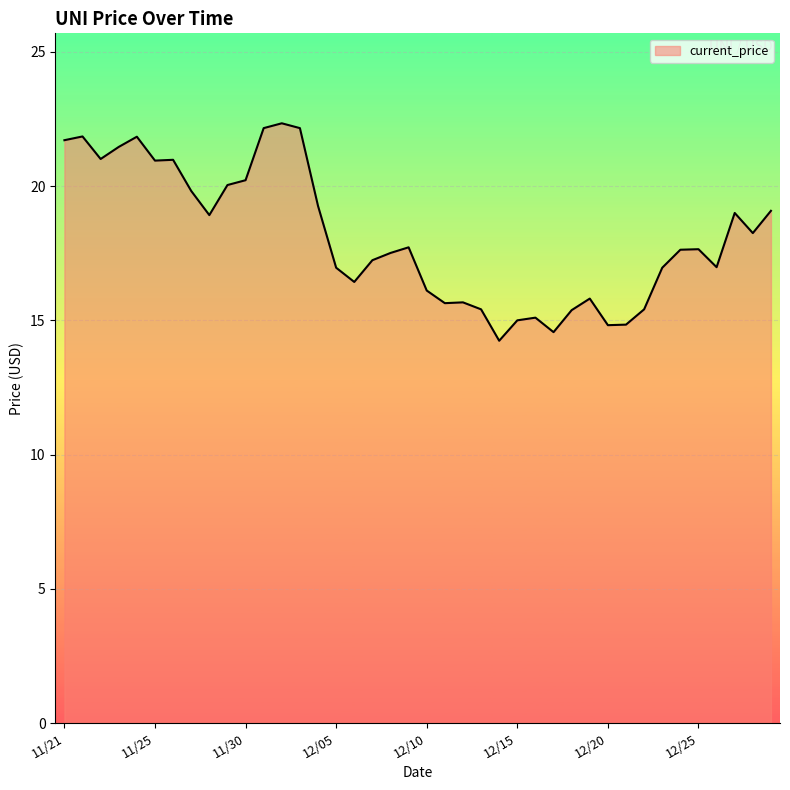

What is the minimum value shown in the chart?

14.2